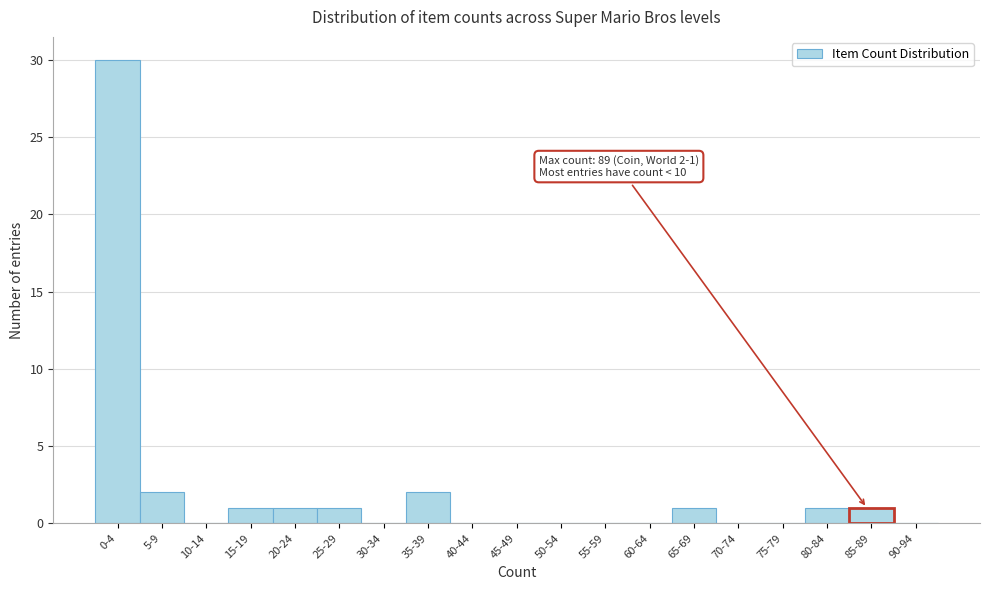

Reading left to right, extract all data points from this chart.

0-4=30	5-9=2	10-14=0	15-19=1	20-24=1	25-29=1	30-34=0	35-39=2	40-44=0	45-49=0	50-54=0	55-59=0	60-64=0	65-69=1	70-74=0	75-79=0	80-84=1	85-89=1	90-94=0